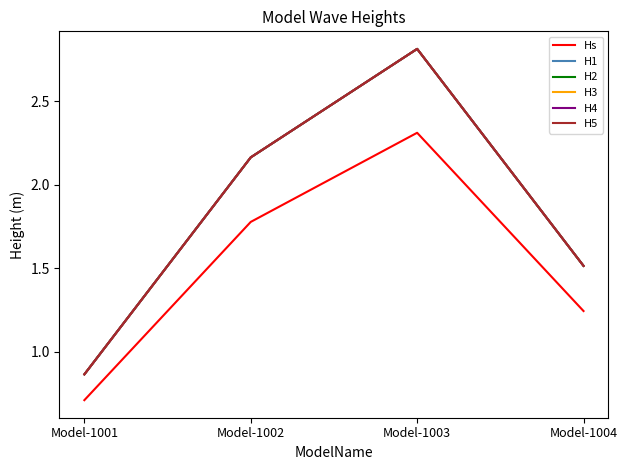

True or false: Hs has a value of 3.9 at Model-1003.

False